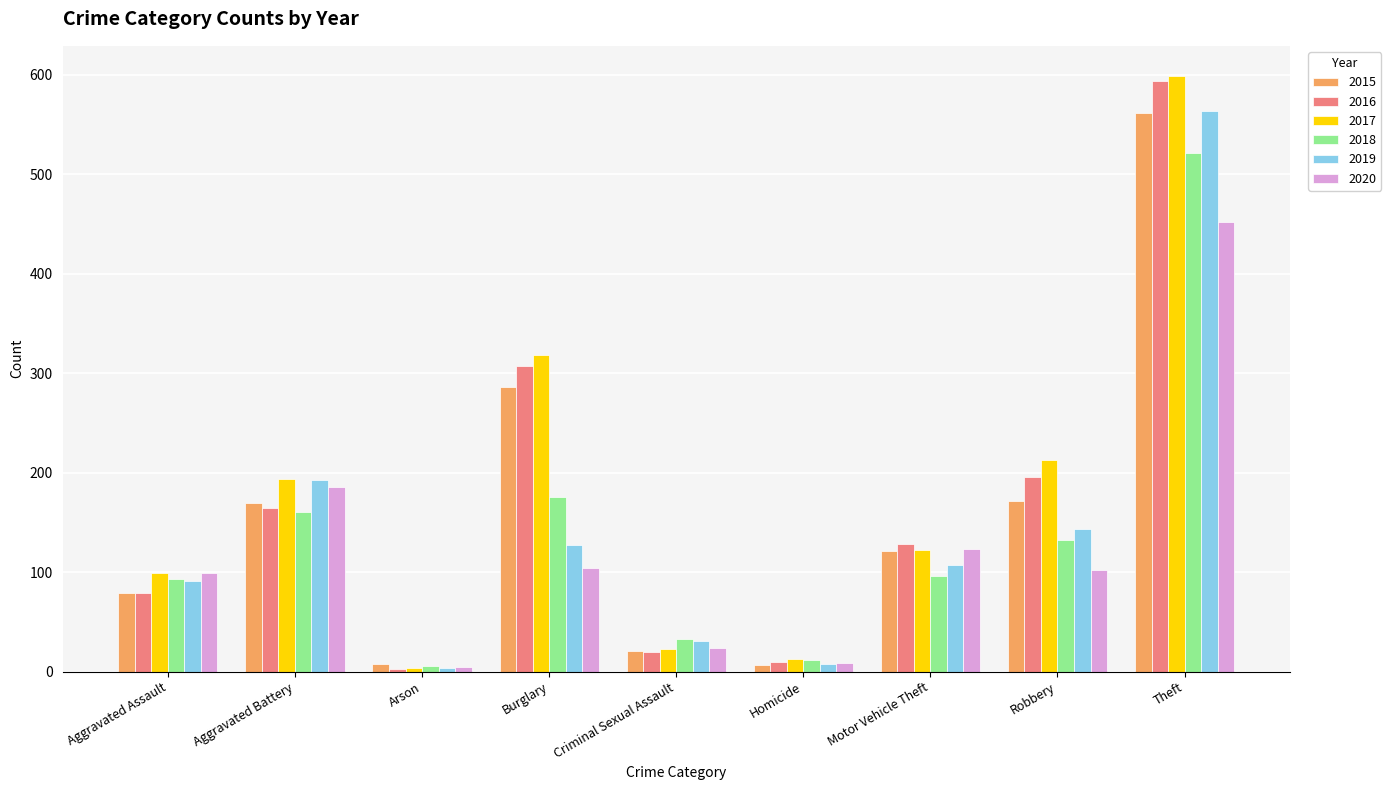

Is the value of 2016 at Aggravated Assault greater than the value of 2017 at Aggravated Battery?

No